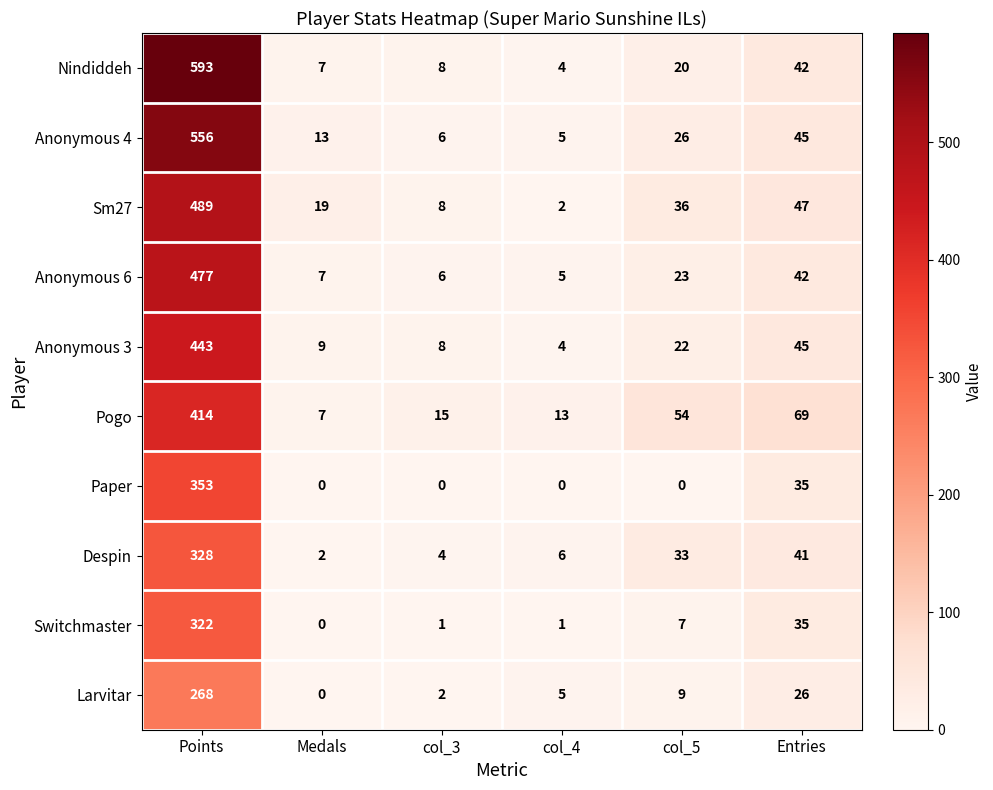

True or false: Anonymous 3 has a value of 62 at Entries.

False